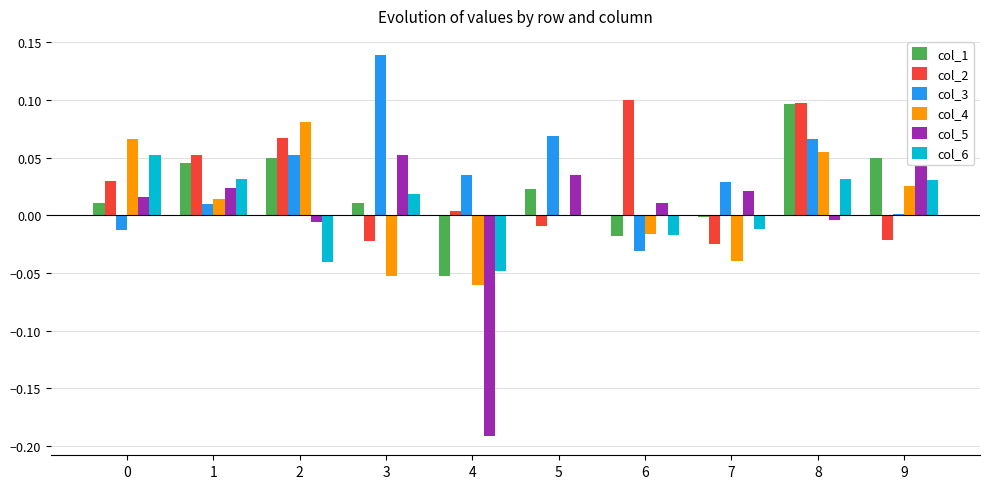

What is the total value across all series at 8?

0.3